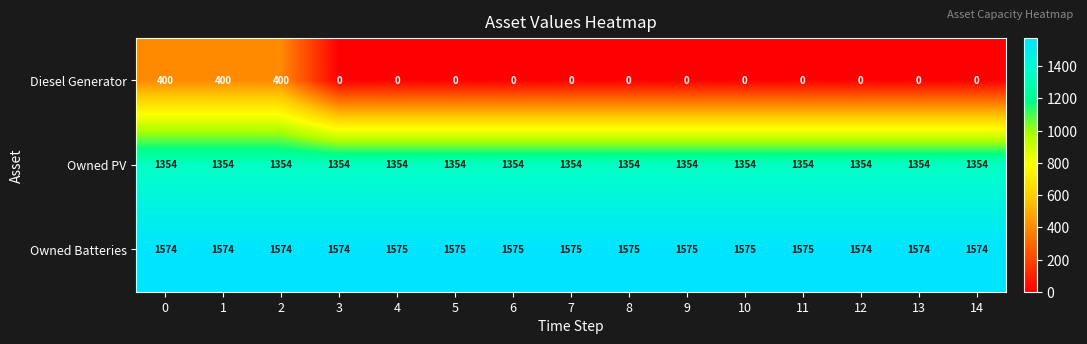

At 11, list the series in order from smallest to largest.

Diesel Generator, Owned PV, Owned Batteries